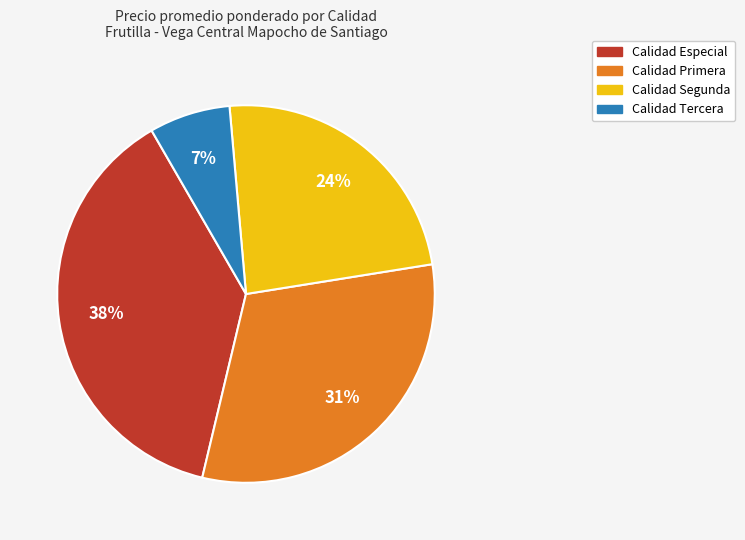

To the nearest percent, what is the average slice percentage?

25%